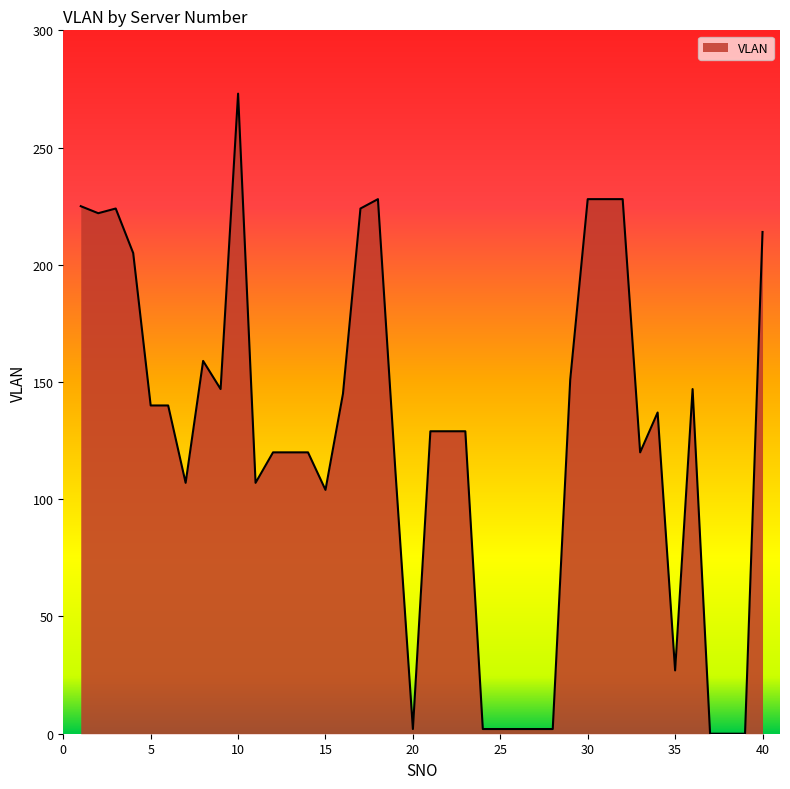

What is the maximum value shown in the chart?

273